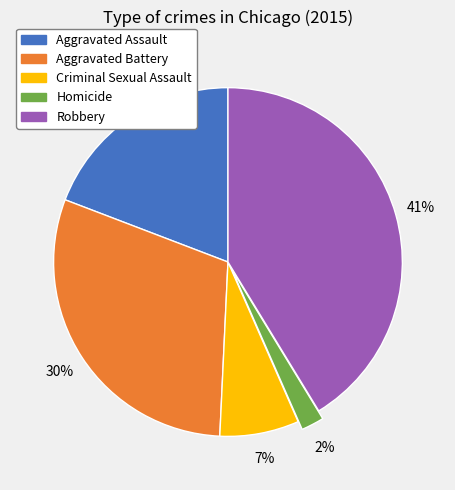

How many slices are in this pie chart?

5